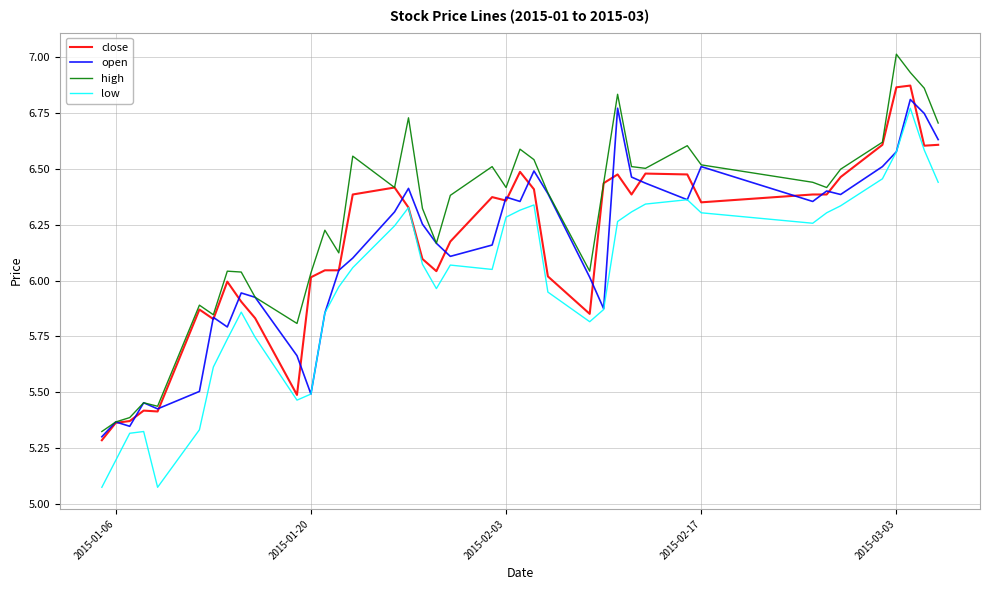

In high, how many points are higher than both neighbors (excluding endpoints)?

11